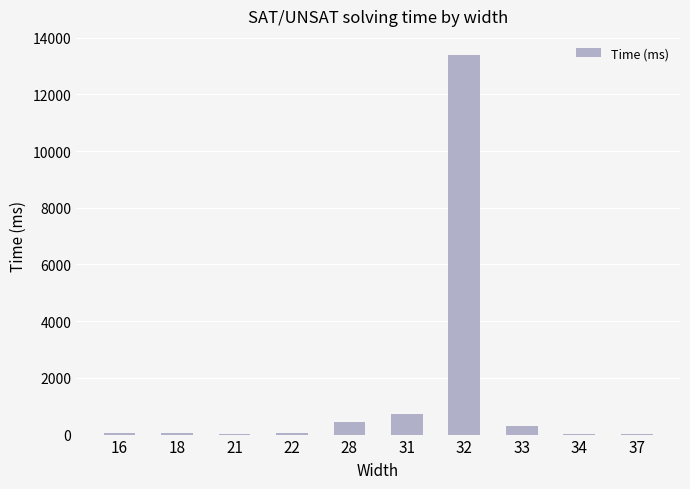

The value at 32 is 13391. True or false?

True